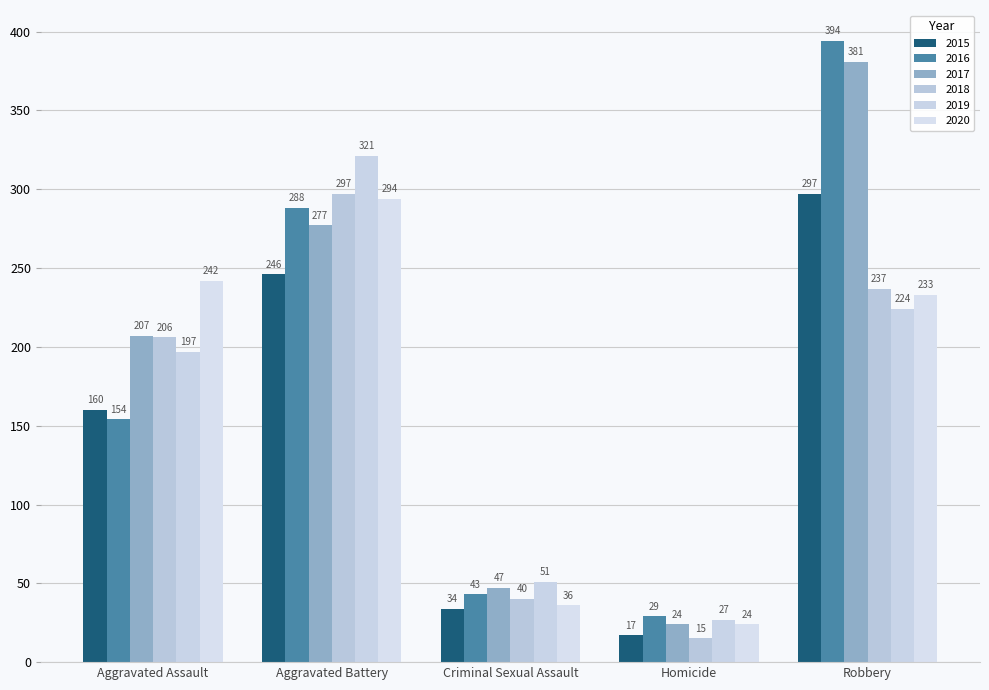

What are all the series names shown in the legend?

2015, 2016, 2017, 2018, 2019, 2020